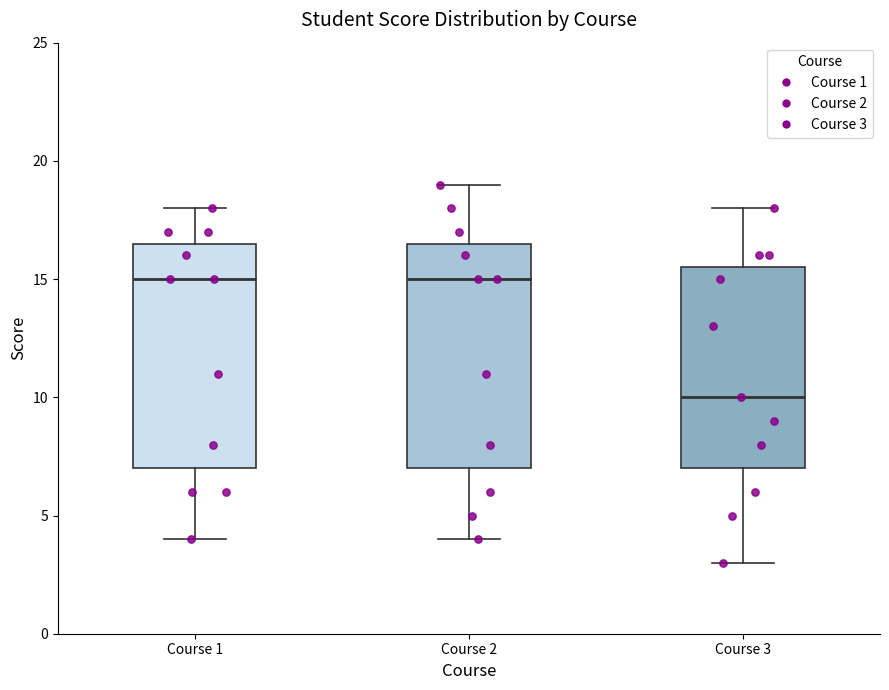

Where is the lower edge of the box for Course 1 on the y-axis? The values are not printed on the chart, so give them approximately, as read against the axis.

7.0